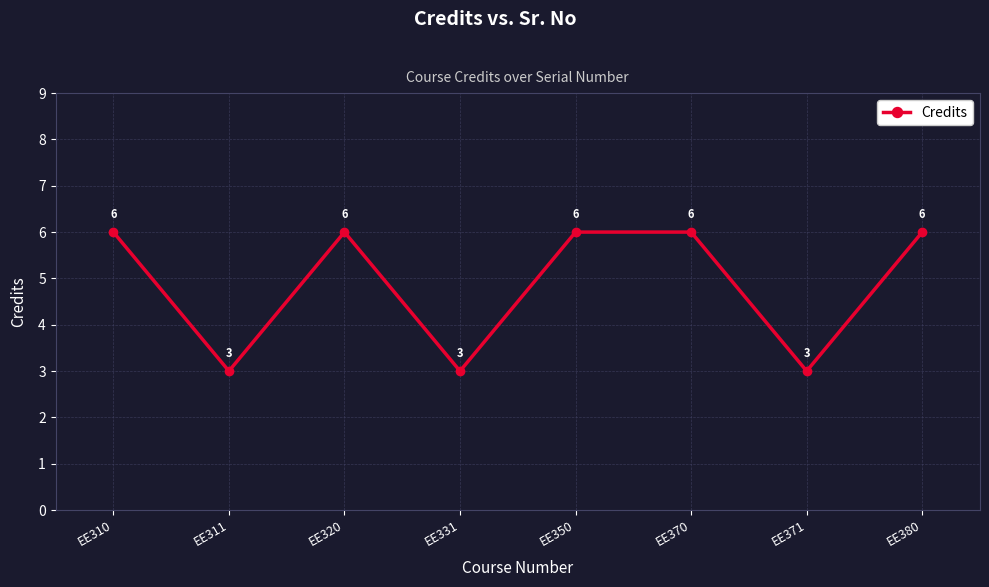

What is the ratio of the value at EE310 to the value at EE320?

1.0